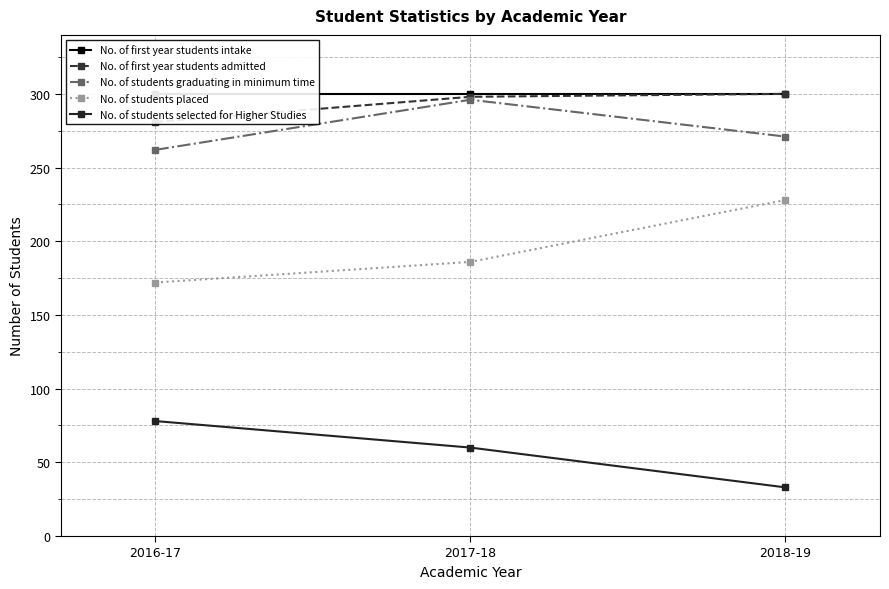

Which label corresponds to the smallest value in the chart?

2018-19